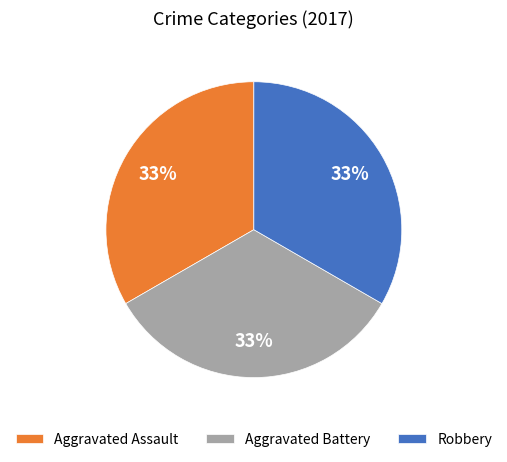

Is the sum of Robbery and Aggravated Battery greater than half?

Yes